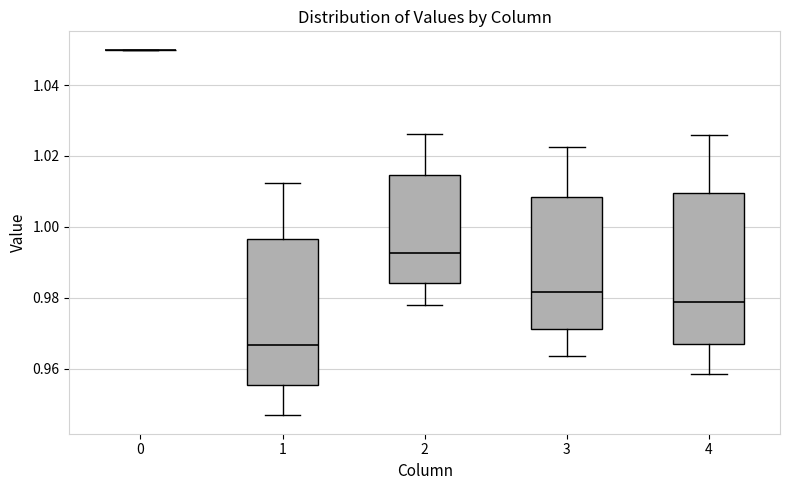

Reading left to right, transcribe this box plot: for each box, give where its median line is, the range the box spans, and where its two whiskers end, as read against the y-axis. The values are not printed on the chart, so give them approximately, as read against the axis.

0: box collapsed to a line at 1.050, whiskers 1.050 to 1.050
1: median 0.966, box 0.956 to 0.996, whiskers 0.946 to 1.012
2: median 0.992, box 0.984 to 1.014, whiskers 0.978 to 1.026
3: median 0.982, box 0.972 to 1.008, whiskers 0.964 to 1.022
4: median 0.978, box 0.968 to 1.010, whiskers 0.958 to 1.026